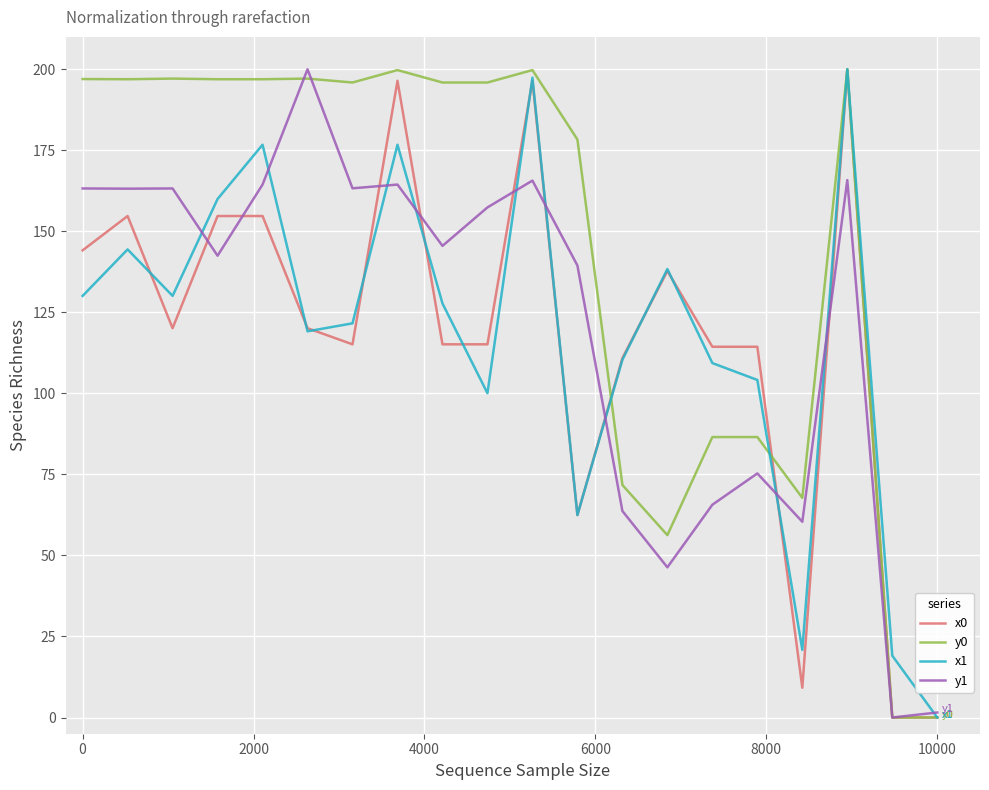

Which series has the largest total across all categories?

y0